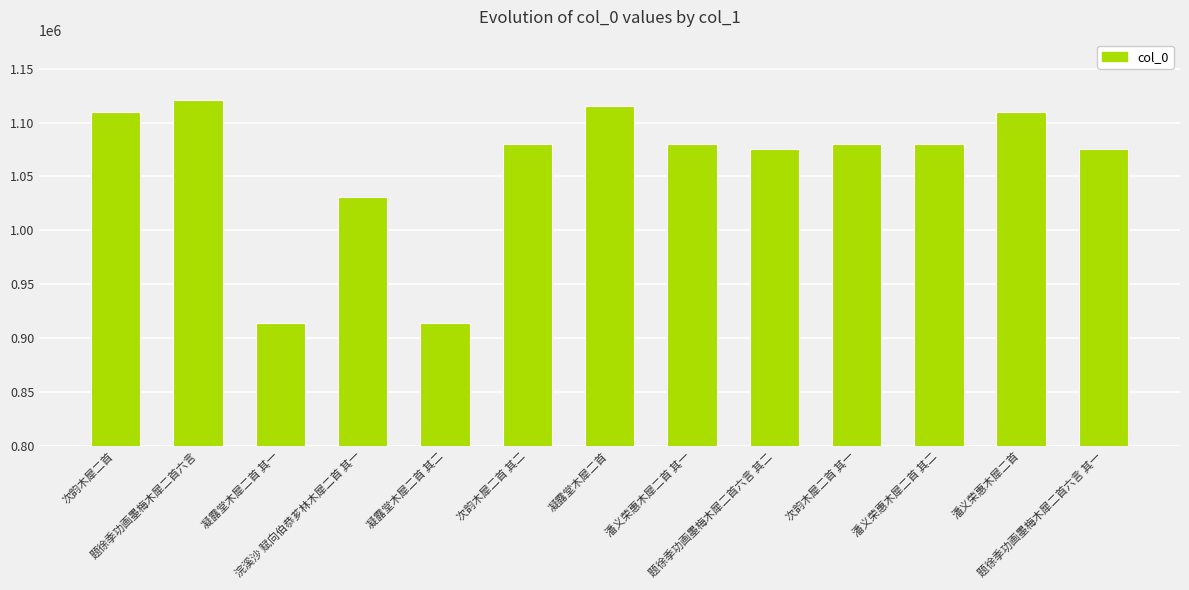

Approximately how many times larger is the value at 潘义荣惠木犀二首 其一 compared to 潘义荣惠木犀二首 其二?

1.0